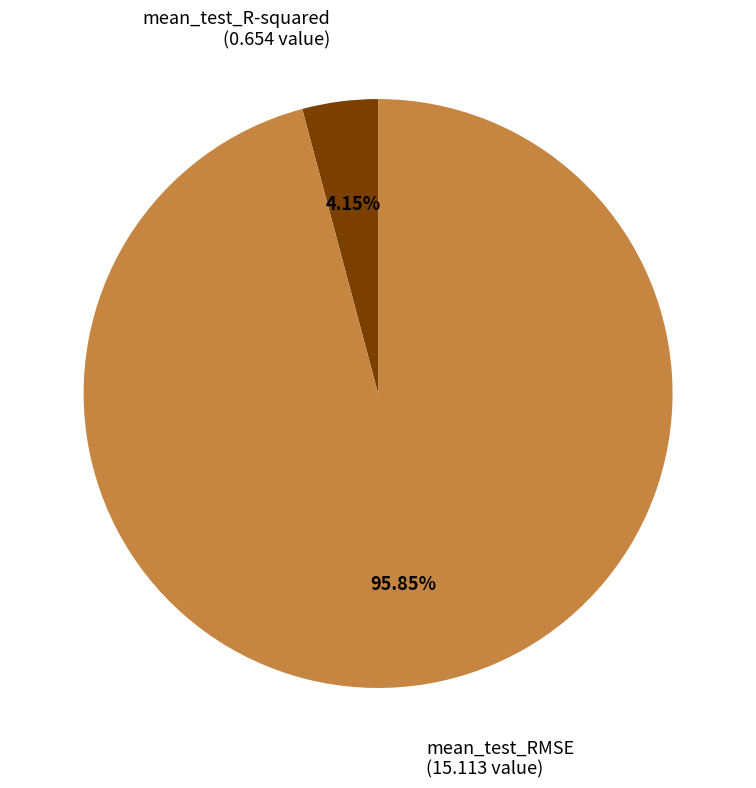

What is the total percentage of mean_test_RMSE and mean_test_R-squared?

100.0%